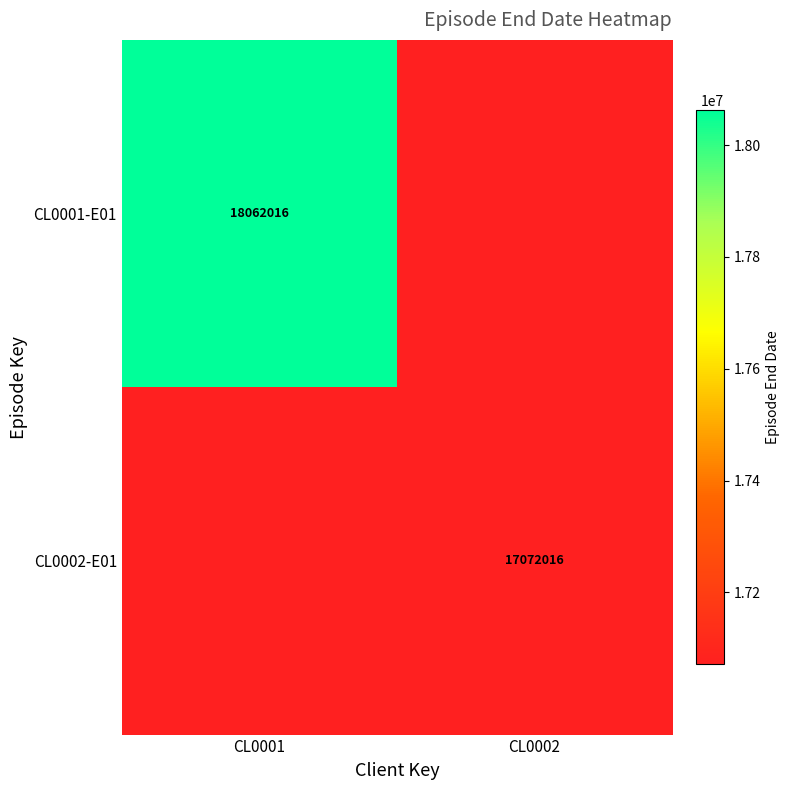

True or false: CL0001-E01 has a value of 5972556 at CL0001.

False